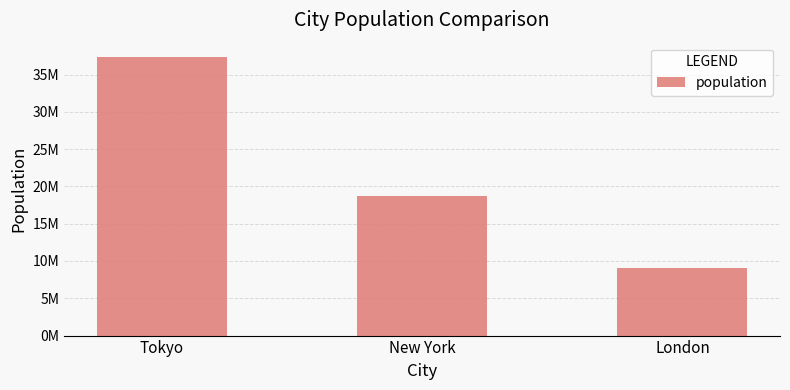

Are the bars horizontal?

No